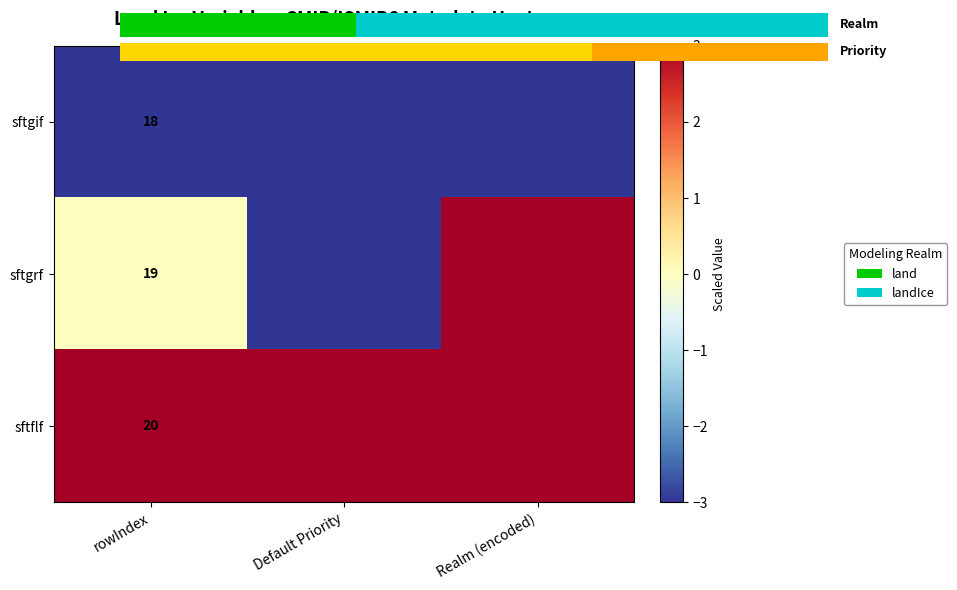

How many values in sftgrf are above zero?

1